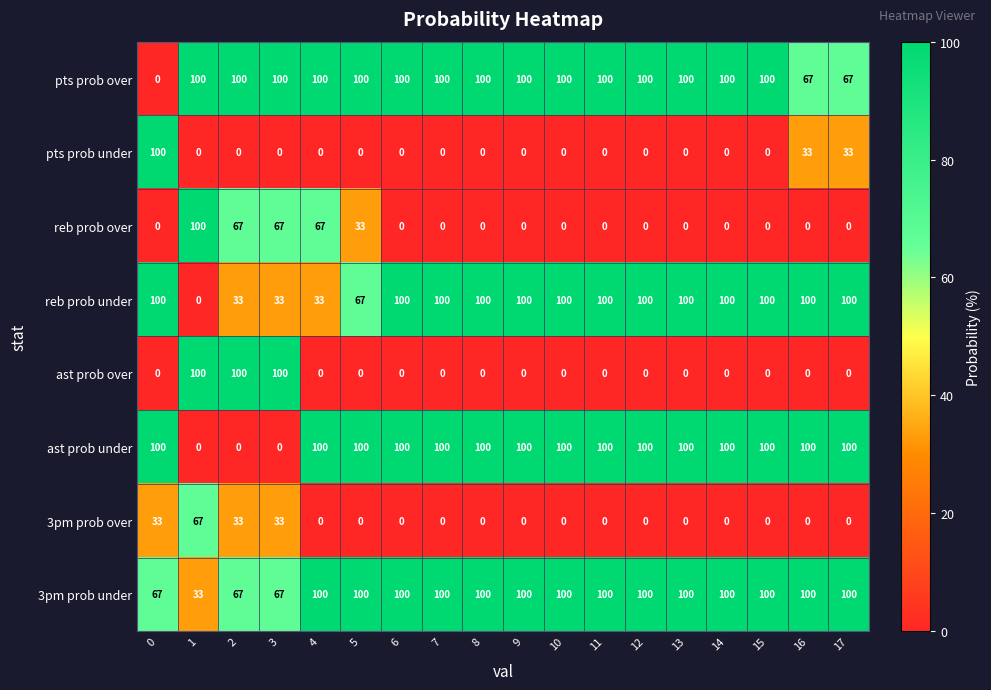

The pts prob under series shows 0 at 7. True or false?

True